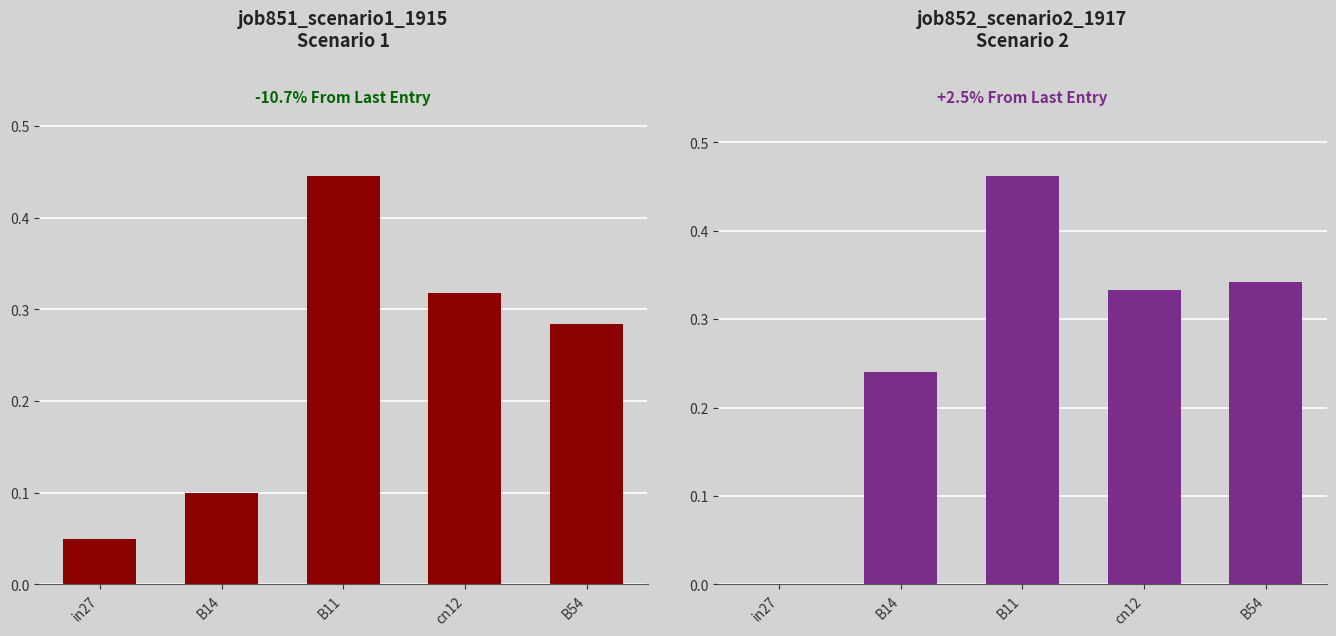

What is the label of the 2nd bar from the left?

B14